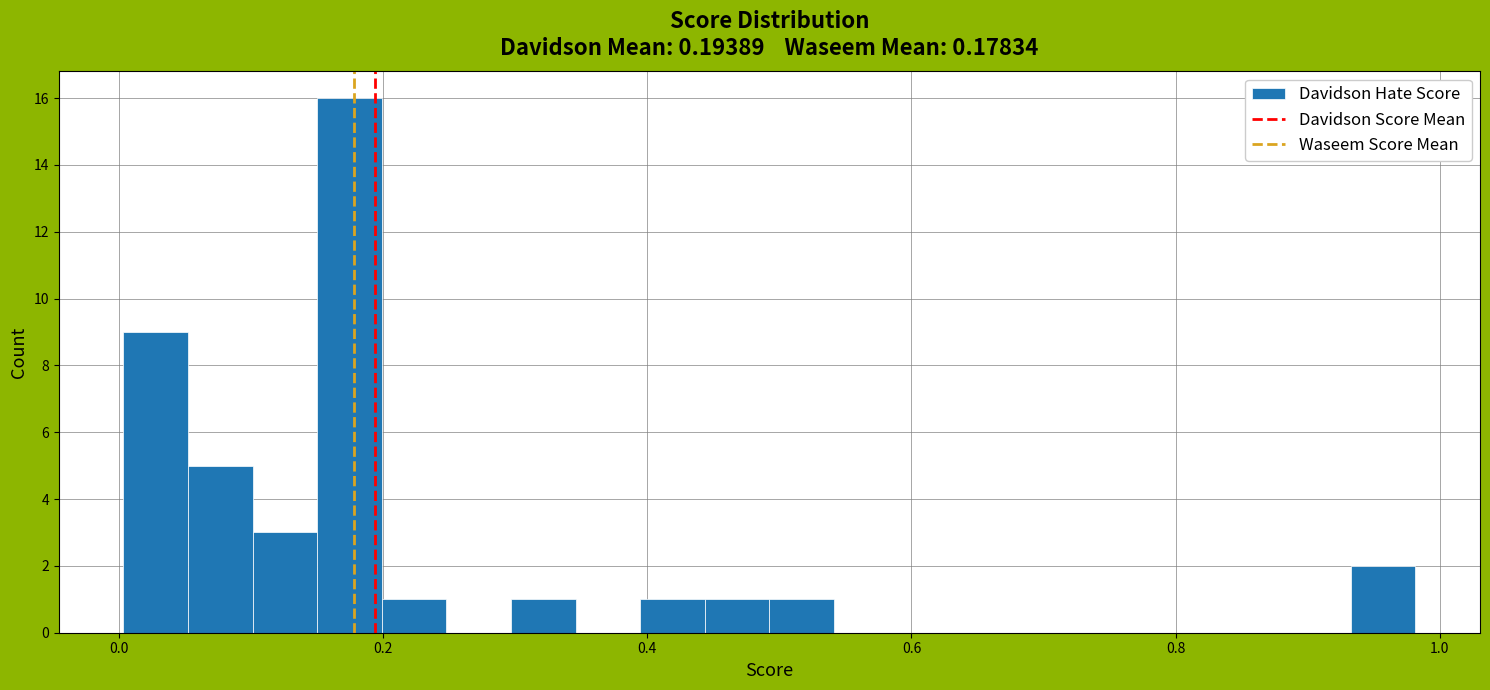

Read against the x-axis, roughly where is the centre of the tallest bar?

0.18